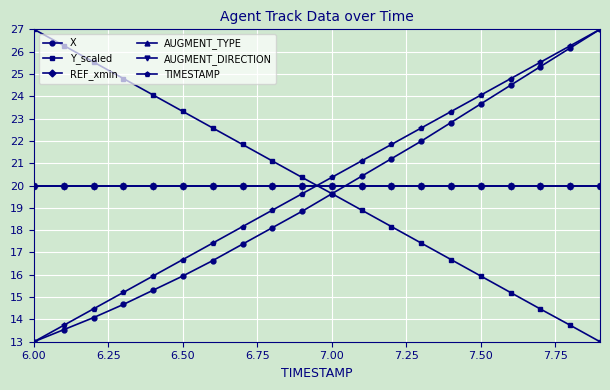

Reading right to left, extract all data points from this chart.

X: 27.0	26.2	25.3	24.5	23.7	22.8	22.0	21.2	20.4	19.6	18.8	18.1	17.4	16.6	15.9	15.3	14.7	14.1	13.5	13.0
Y_scaled: 13.0	13.7	14.5	15.2	15.9	16.7	17.4	18.2	18.9	19.6	20.4	21.1	21.8	22.6	23.3	24.1	24.8	25.5	26.3	27.0
REF_xmin: 20.0	20.0	20.0	20.0	20.0	20.0	20.0	20.0	20.0	20.0	20.0	20.0	20.0	20.0	20.0	20.0	20.0	20.0	20.0	20.0
AUGMENT_TYPE: 20.0	20.0	20.0	20.0	20.0	20.0	20.0	20.0	20.0	20.0	20.0	20.0	20.0	20.0	20.0	20.0	20.0	20.0	20.0	20.0
AUGMENT_DIRECTION: 20.0	20.0	20.0	20.0	20.0	20.0	20.0	20.0	20.0	20.0	20.0	20.0	20.0	20.0	20.0	20.0	20.0	20.0	20.0	20.0
TIMESTAMP: 27.0	26.3	25.5	24.8	24.1	23.3	22.6	21.8	21.1	20.4	19.6	18.9	18.2	17.4	16.7	15.9	15.2	14.5	13.7	13.0